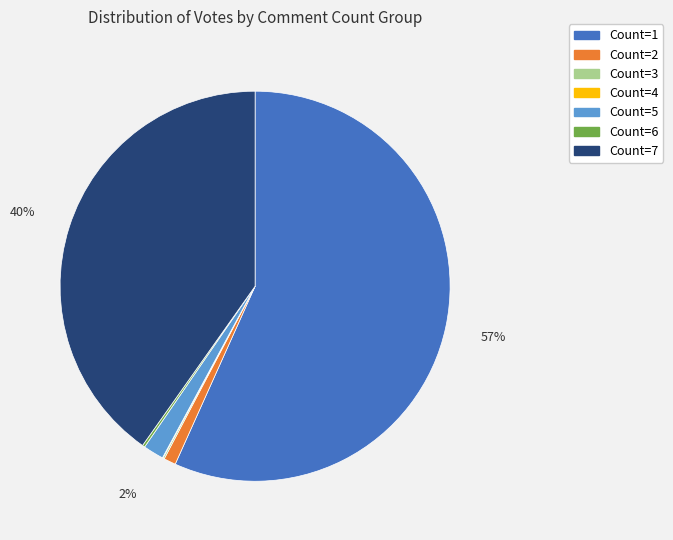

To the nearest percent, what is the average slice percentage?

14%